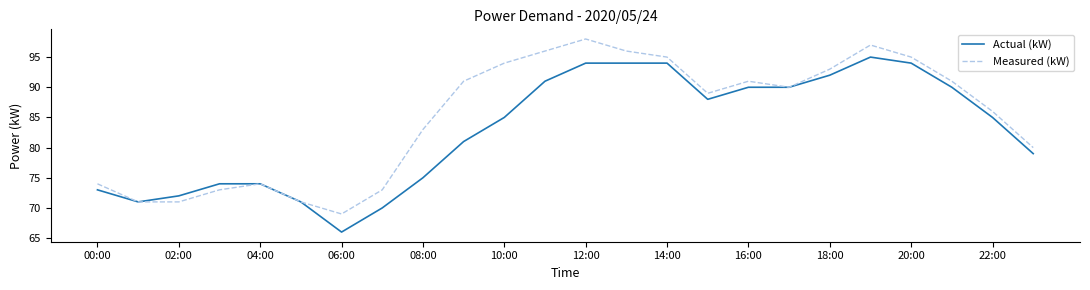

What is the greatest value displayed?

98